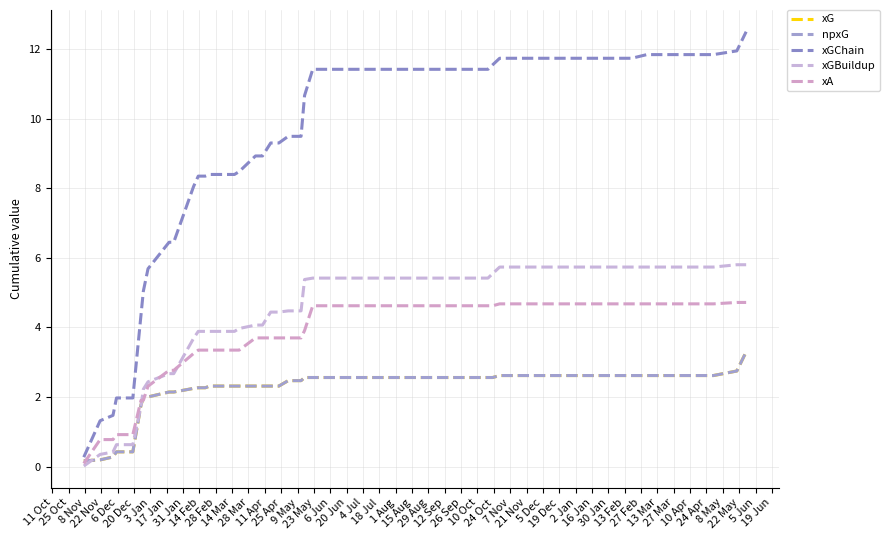

Is this an area chart (filled region under the line)?

No